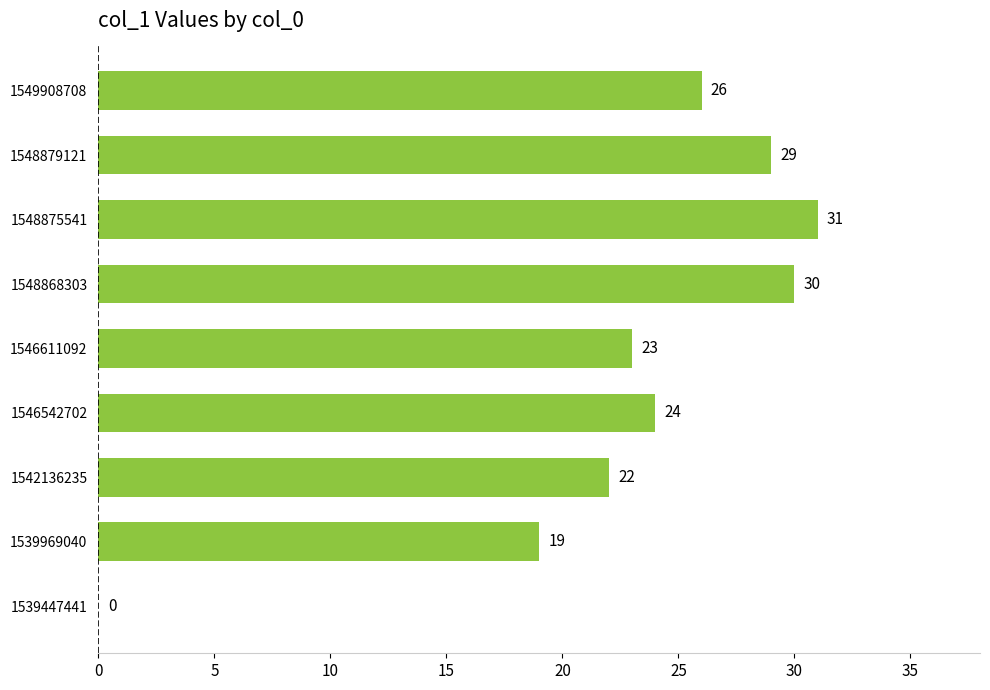

Between 1548879121 and 1548868303, which is larger?

1548868303